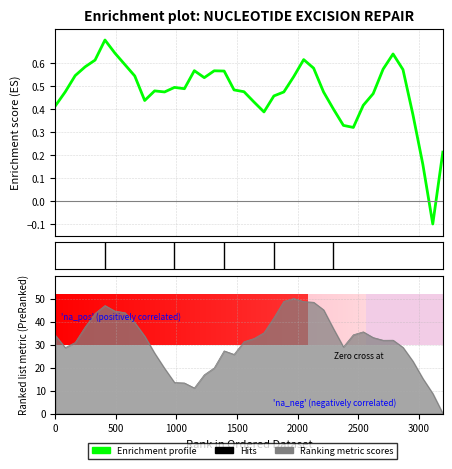

What is the label of the 7th bar from the left?

6